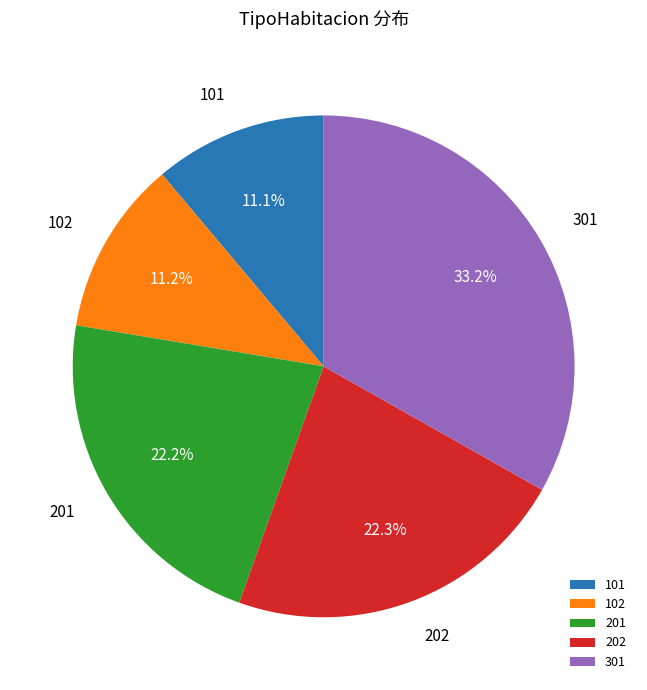

Is there a majority slice in this chart?

No